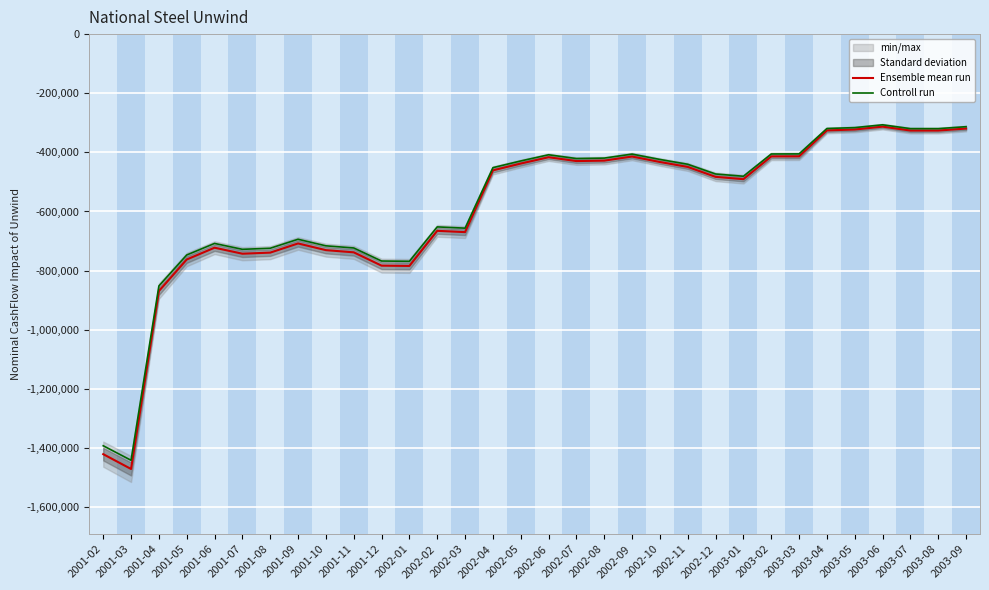

What is the maximum value shown in the chart?

-306759.6